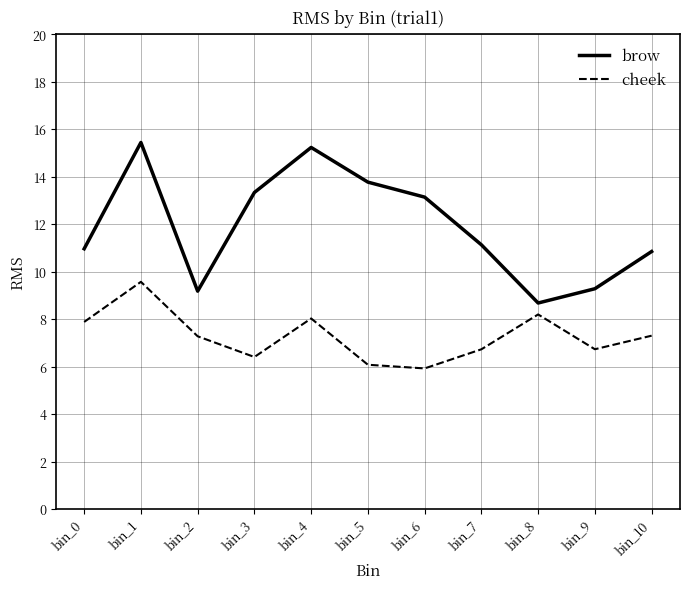

Where is the first local minimum for cheek?

bin_3